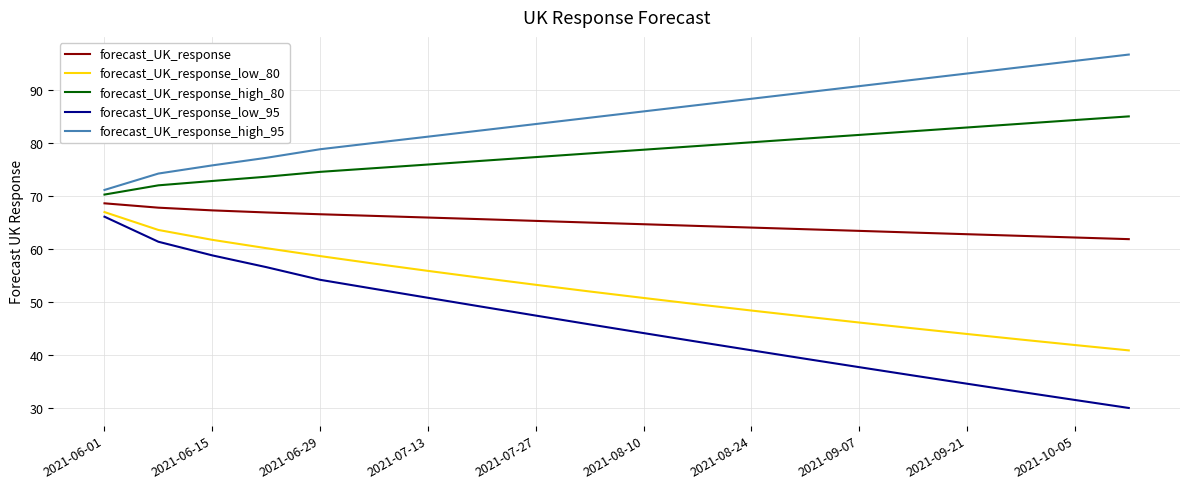

Which series has the largest total across all categories?

forecast_UK_response_high_95